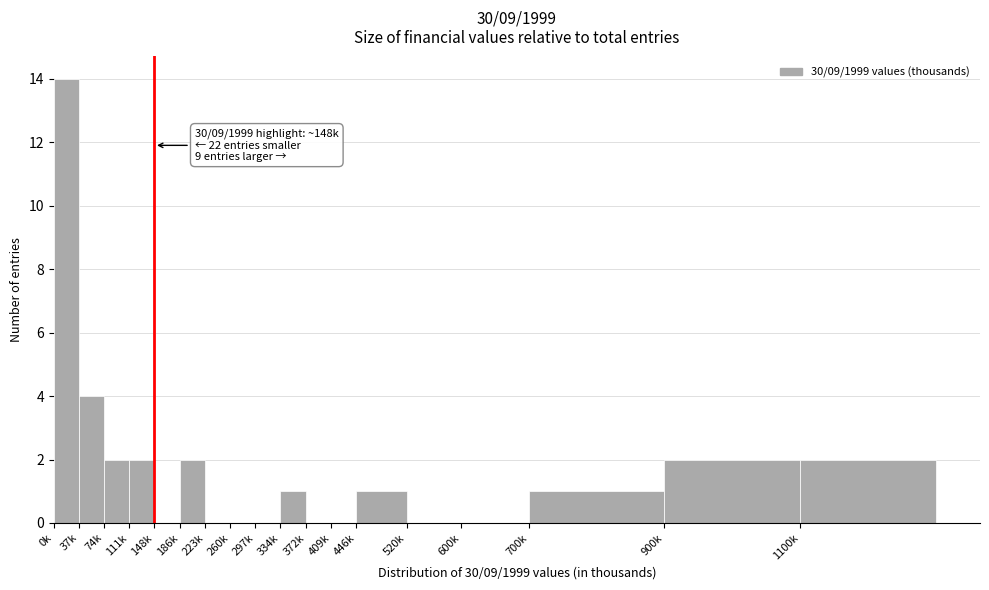

Reading left to right, transcribe all the data shown in this chart.

0k=14	37k=4	74k=2	111k=2	148k=0	186k=2	223k=0	260k=0	297k=0	334k=1	372k=0	409k=0	446k=1	520k=0	600k=0	700k=1	900k=2	1100k=2